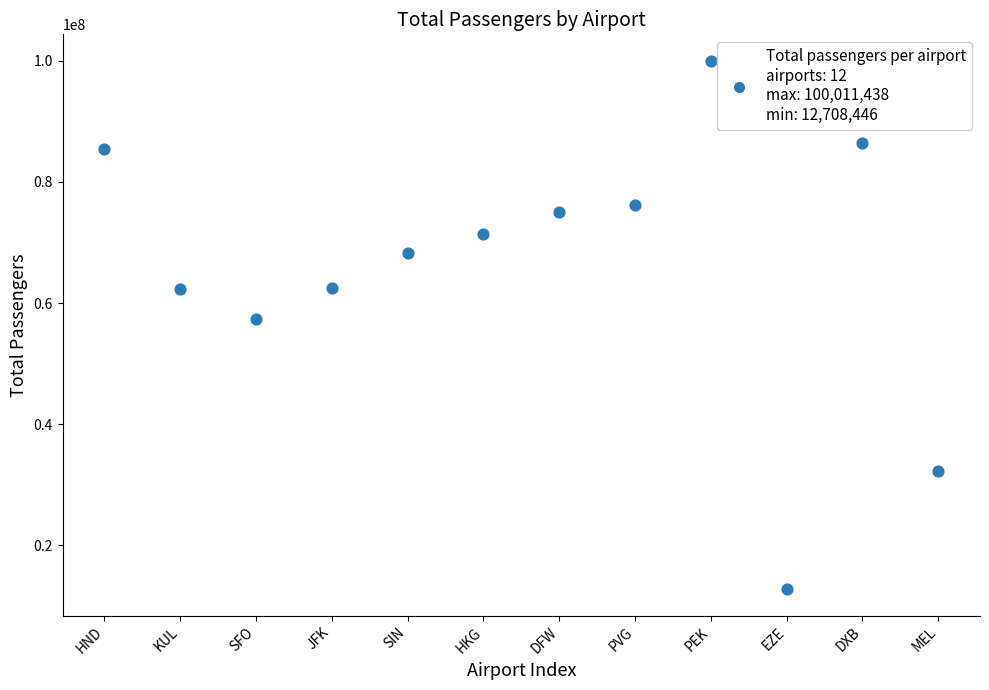

What is the range of Y values (max minus min)?

87302992